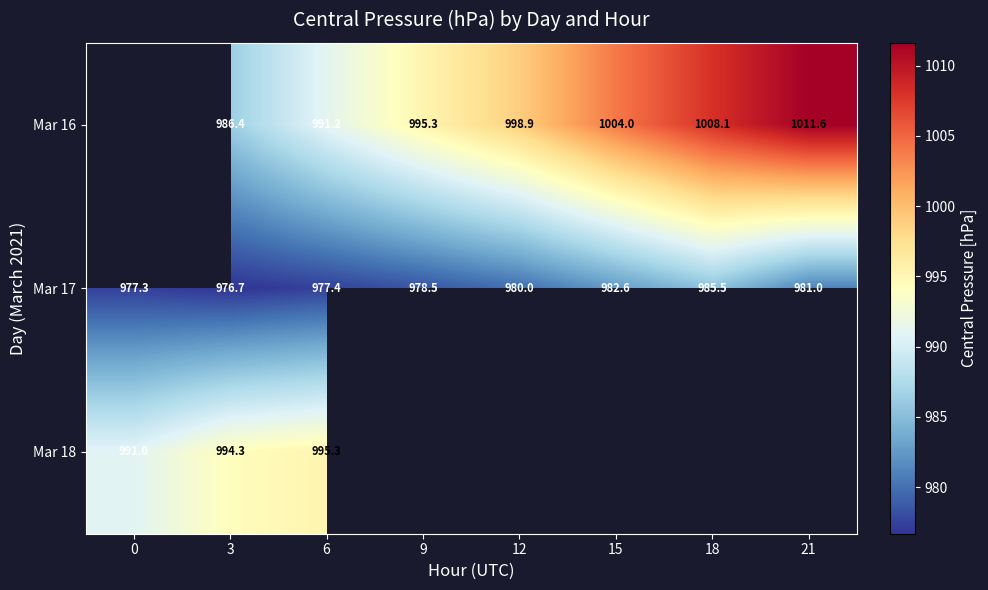

Between 6 and 15, which series saw the biggest shift?

Mar 16